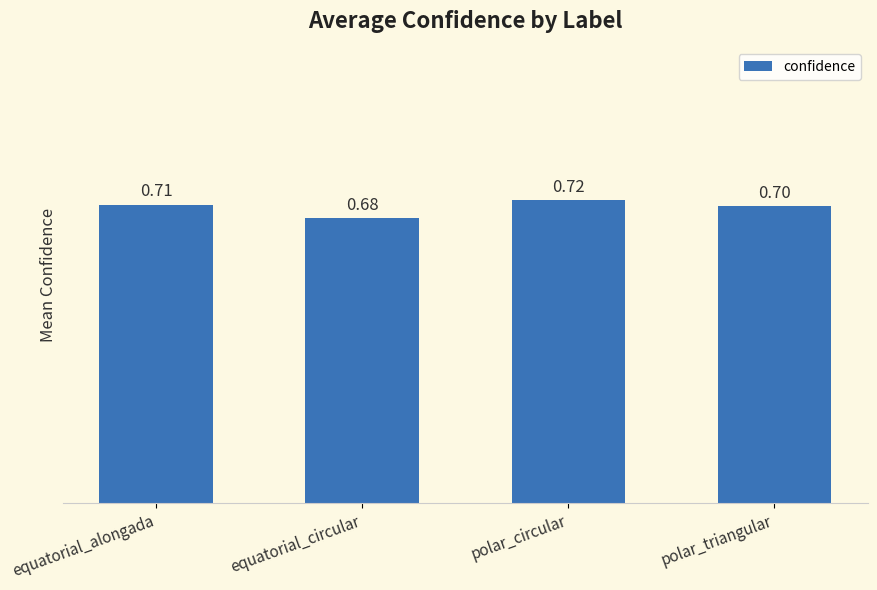

Which label corresponds to the smallest value in the chart?

equatorial_circular